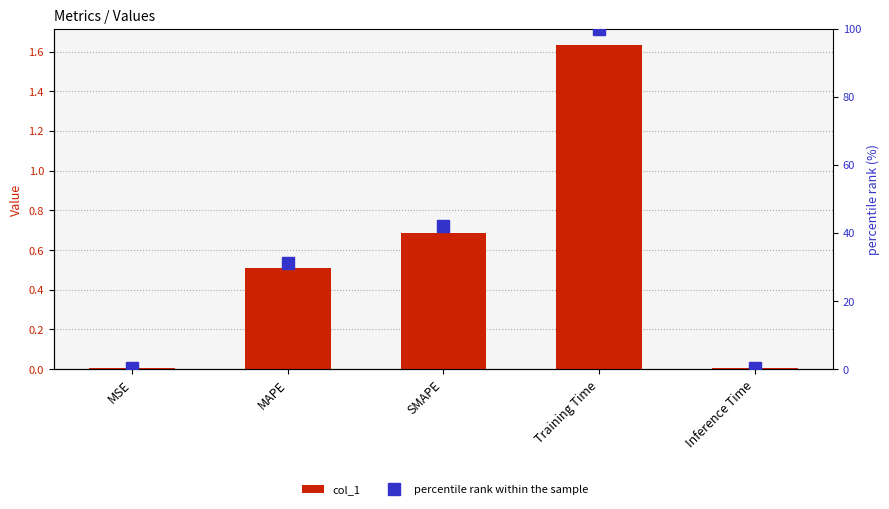

Reading right to left, what are all the values shown in this chart?

col_1: 0.0	1.6	0.7	0.5	0.0
percentile rank within the sample: 0.4	100.0	42.1	31.3	0.4